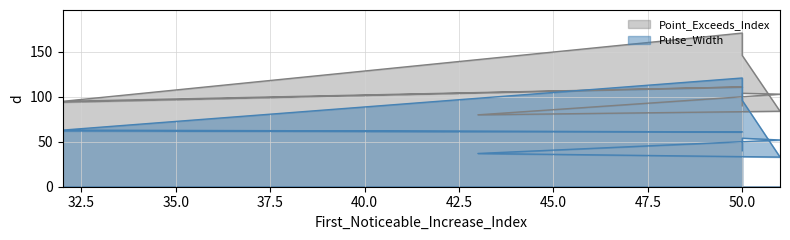

List the series in order of their peak value, highest first.

Point_Exceeds_Index, Pulse_Width